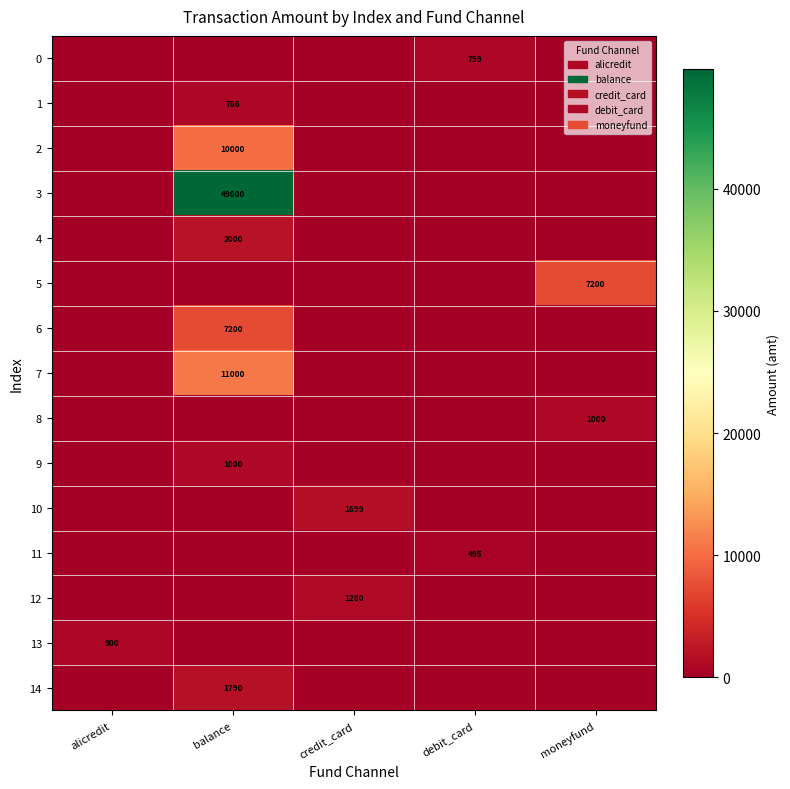

The value of 3 at balance is 10230. True or false?

False